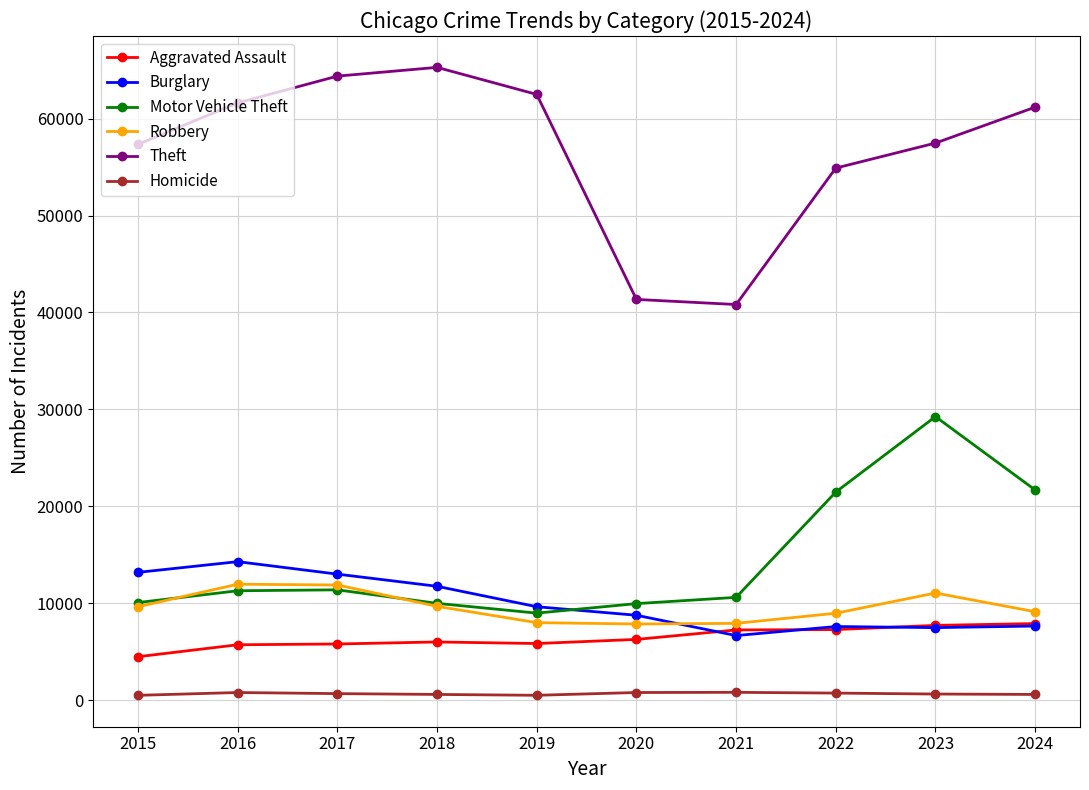

What is the approximate value of Robbery at 2017, to the nearest 50?

11900